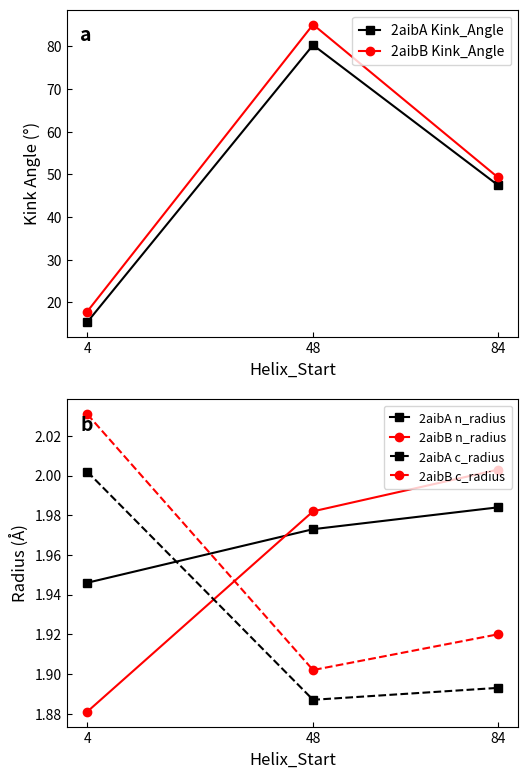

What is the sum of all 2aibB n_radius values?

5.9